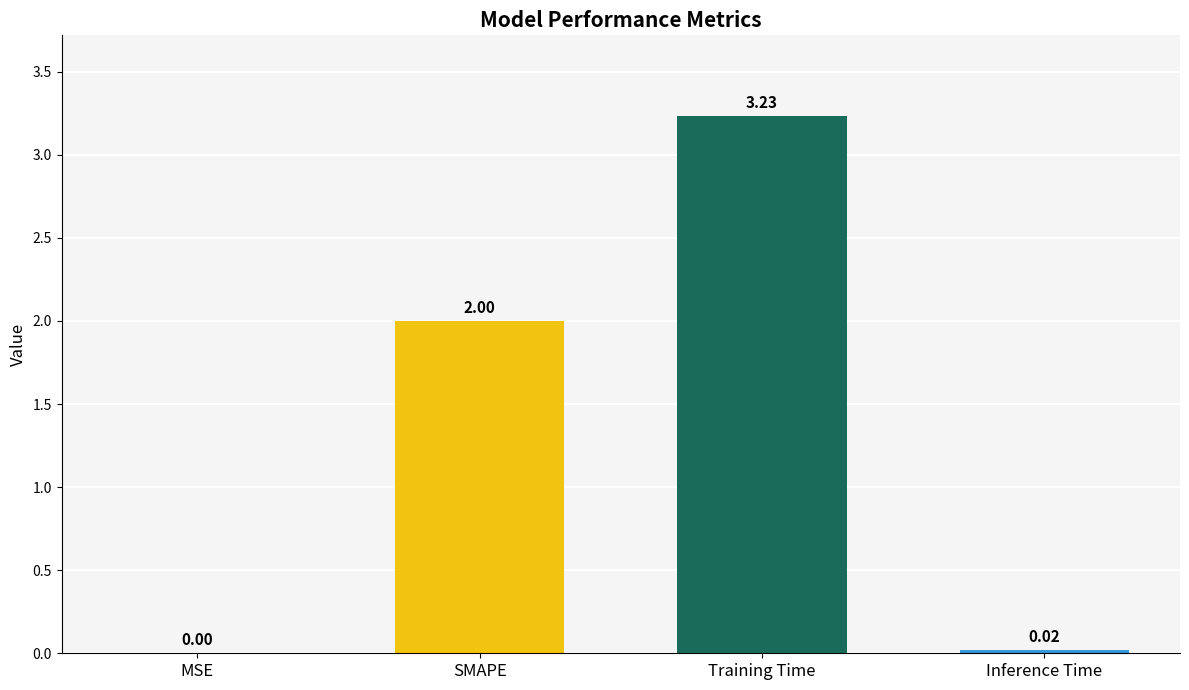

At which category does the chart reach its peak across all series?

Training Time